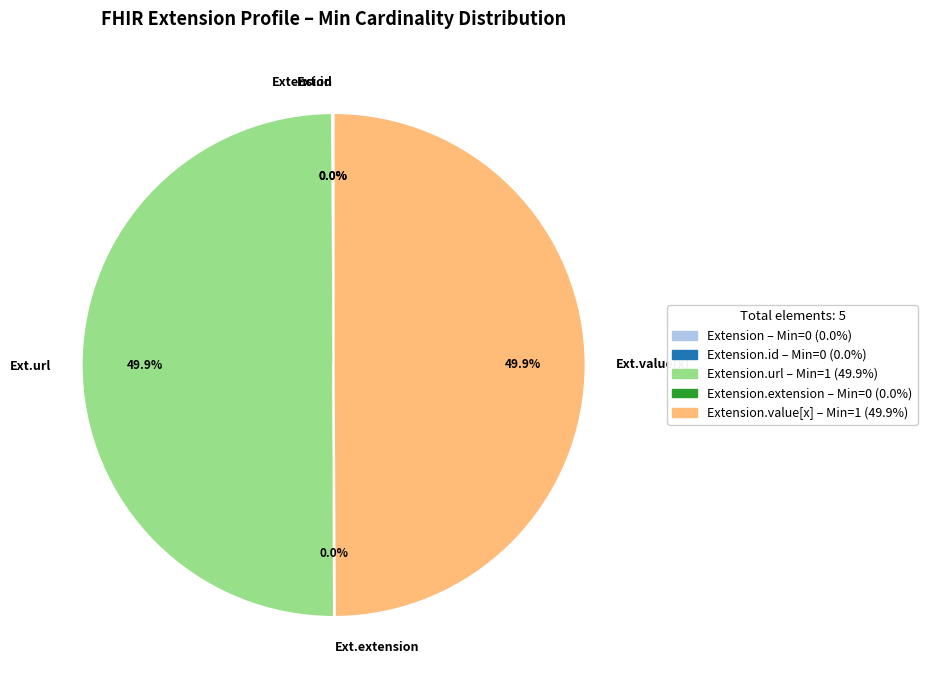

What is the ratio of the value at Ext.value[x] to the value at Ext.url?

1.0